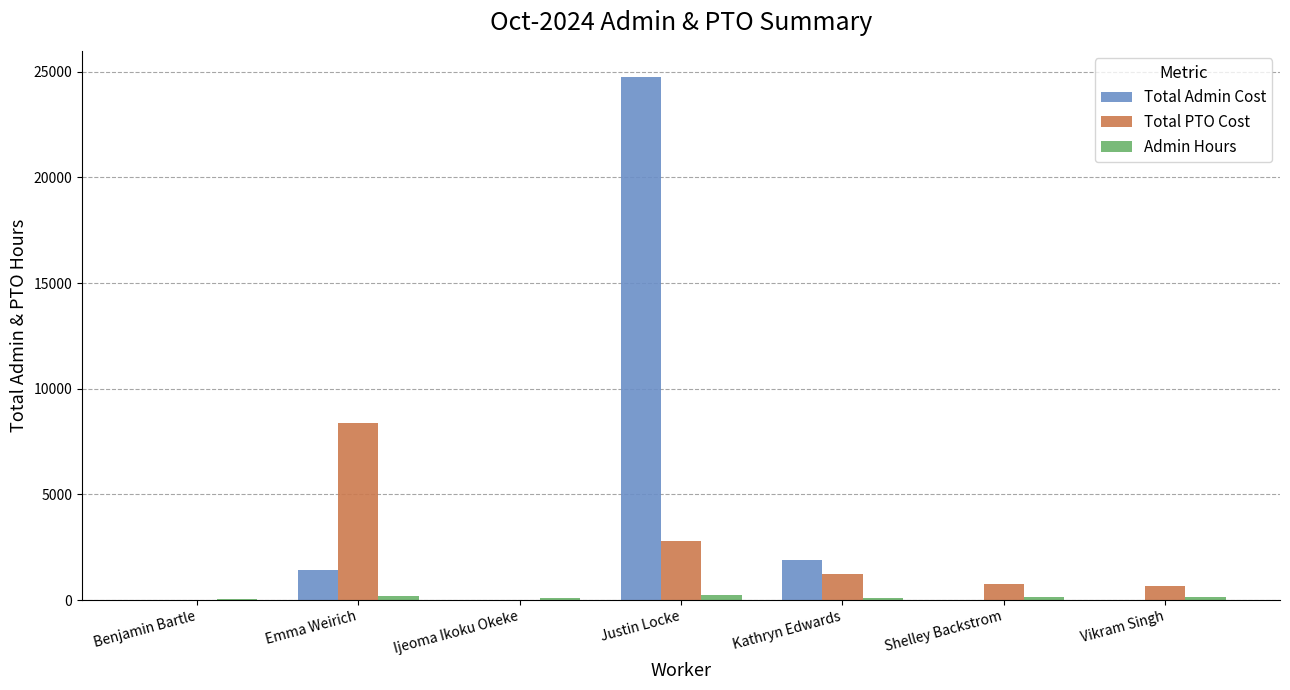

Are the bars horizontal?

No